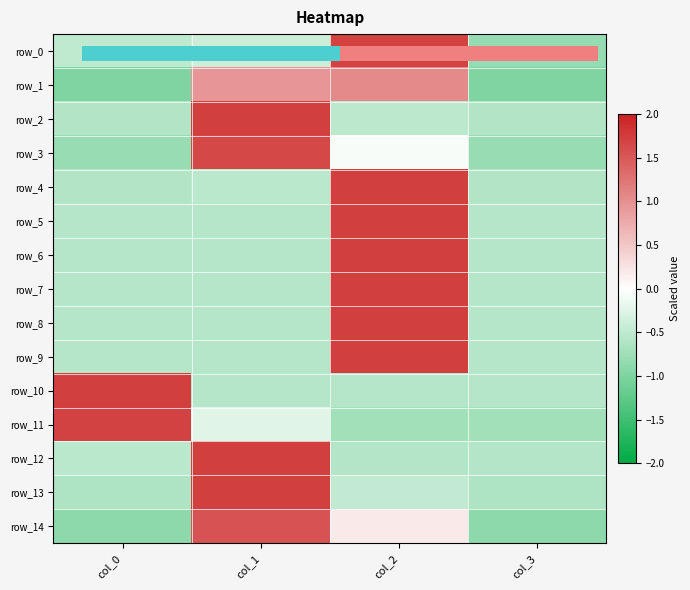

What is the maximum value for row_8?

1.7